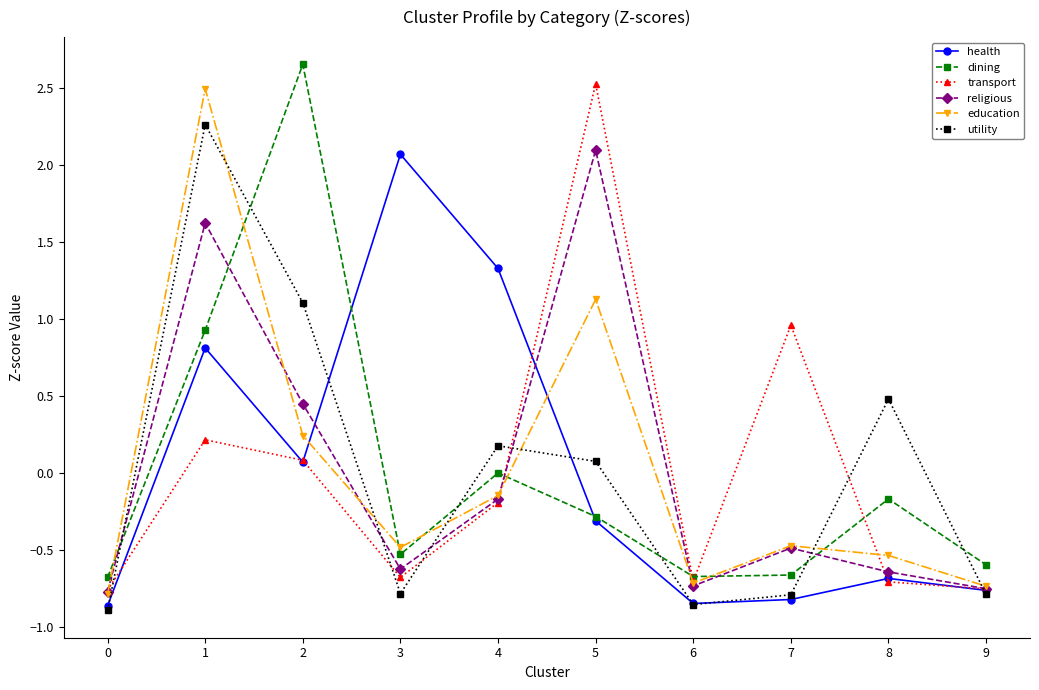

Which series changed the most between 4 and 6?

health